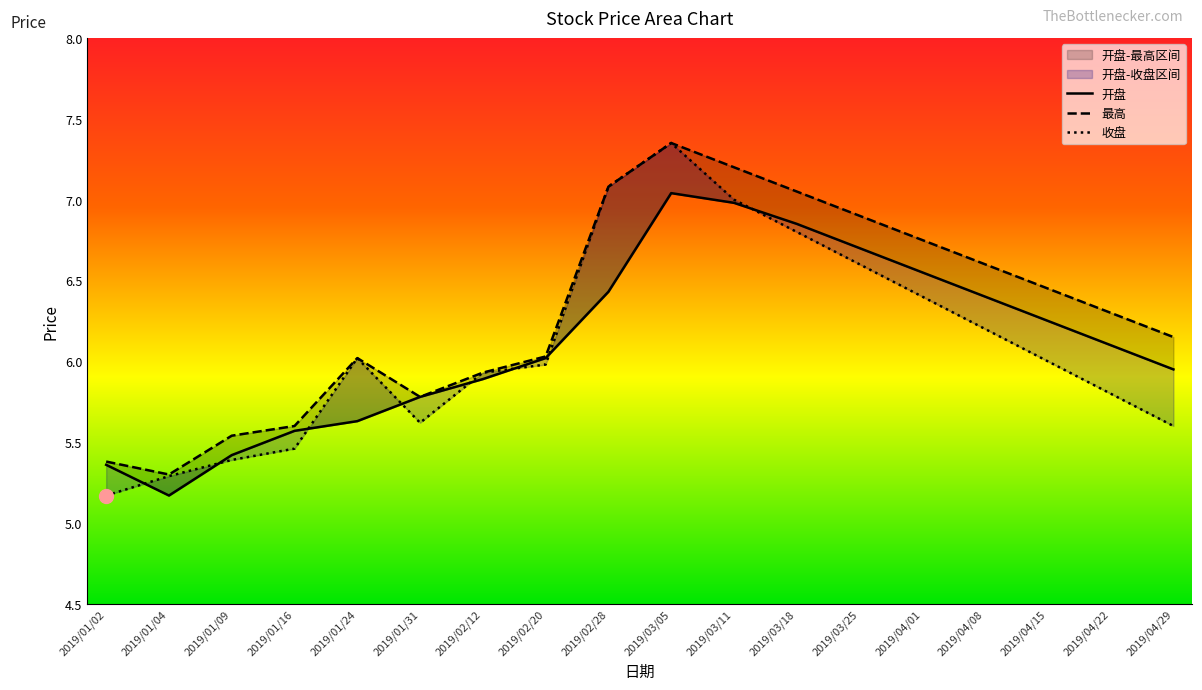

True or false: 最高 and 开盘 intersect in this chart.

False